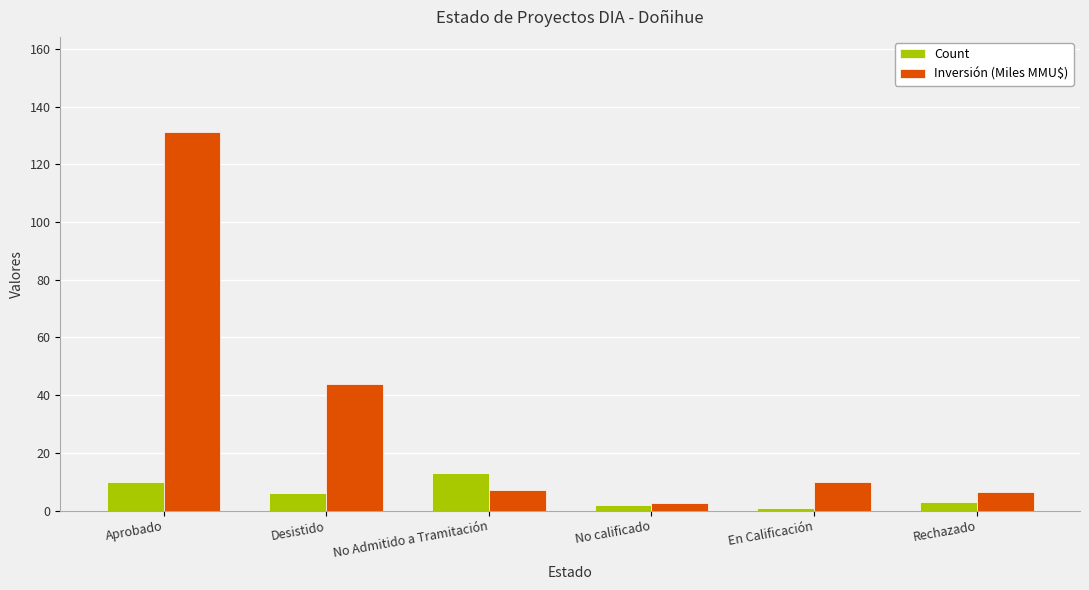

What is the average value of the Count series?

5.8